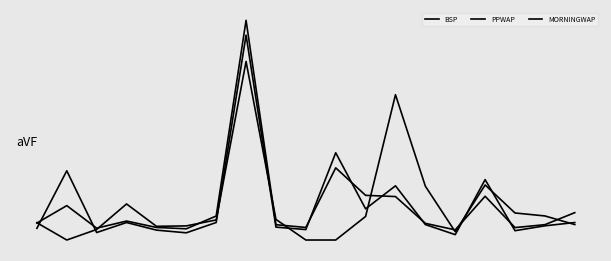

Does the chart have visible grid lines?

No